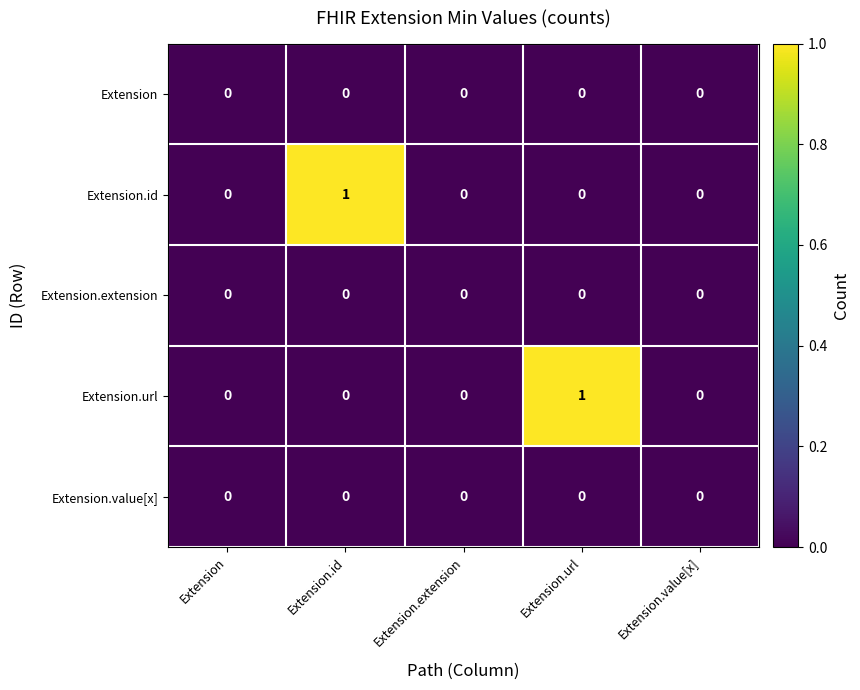

Which series changed the most between Extension and Extension.id?

Extension.id